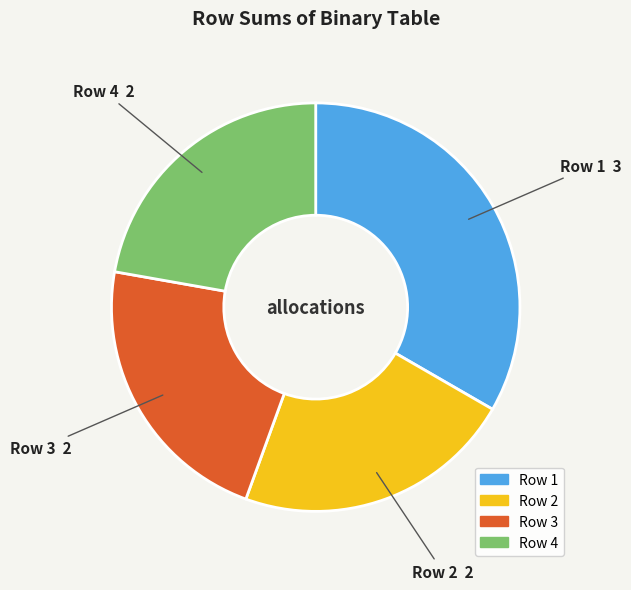

How many slices are in this pie chart?

4